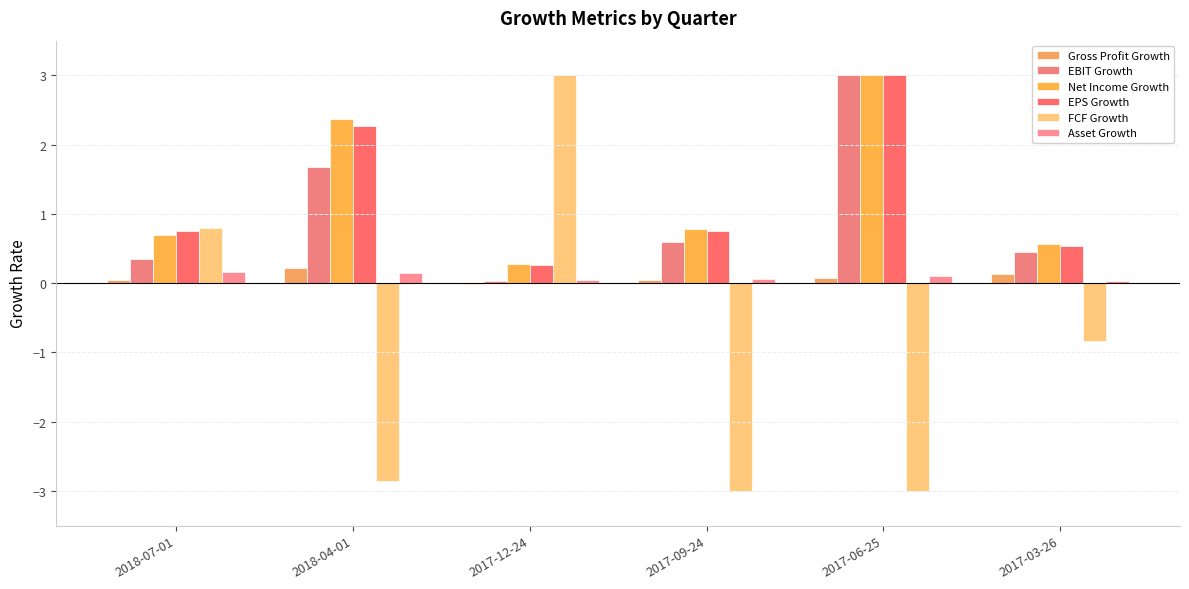

Does the chart contain stacked bars?

No